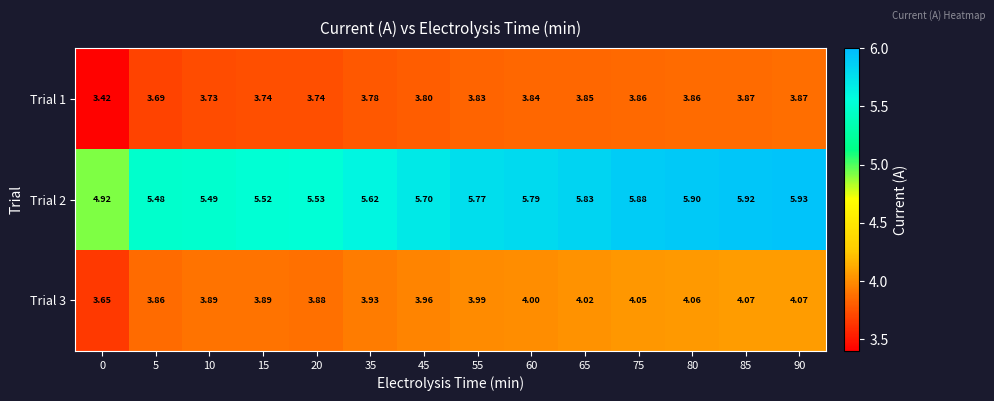

Is the value of Trial 1 at 5 greater than the value of Trial 3 at 90?

No